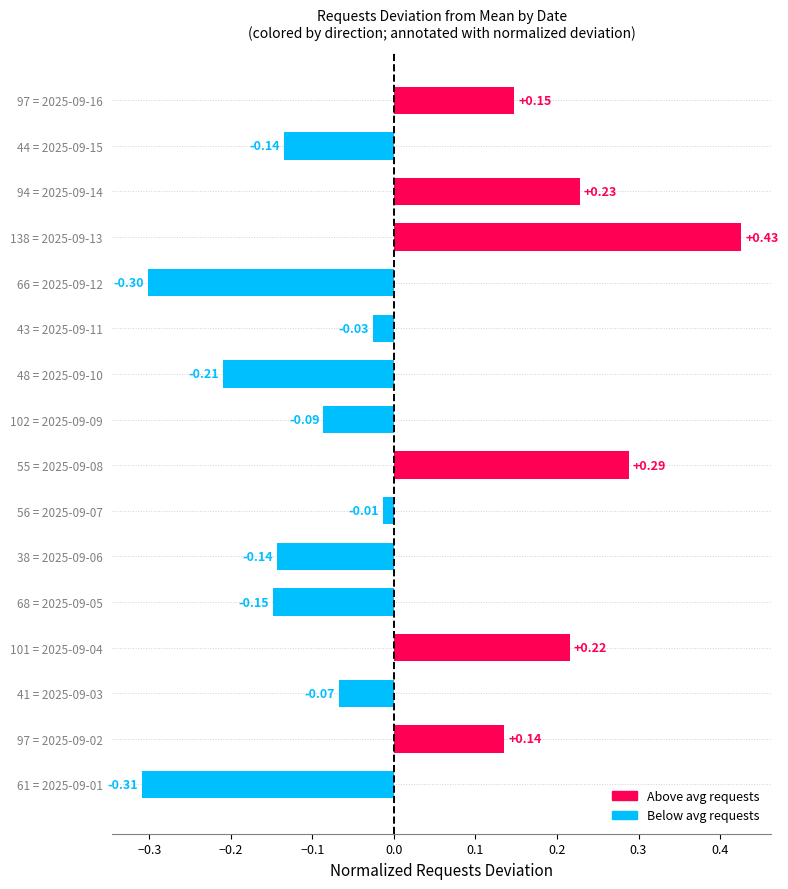

Which has a higher value, 101 = 2025-09-04 or 48 = 2025-09-10?

101 = 2025-09-04